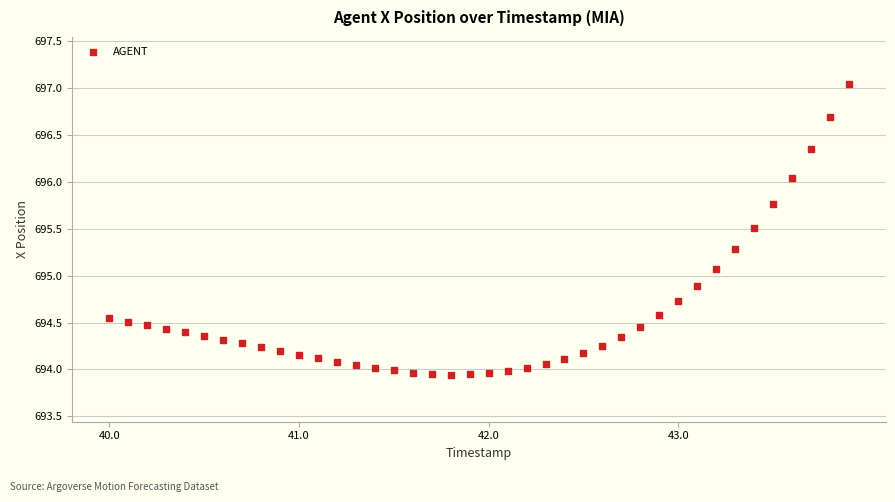

What is the range of X values (max minus min)?

3.9